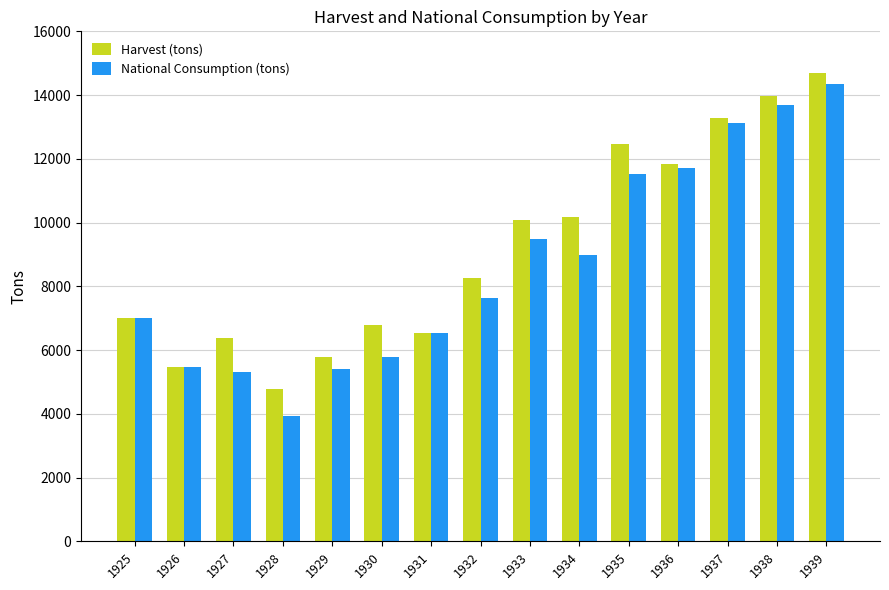

What is the greatest value displayed?

14705